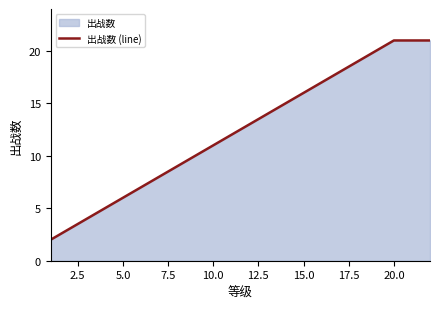

What is the difference between the maximum and minimum values?

19